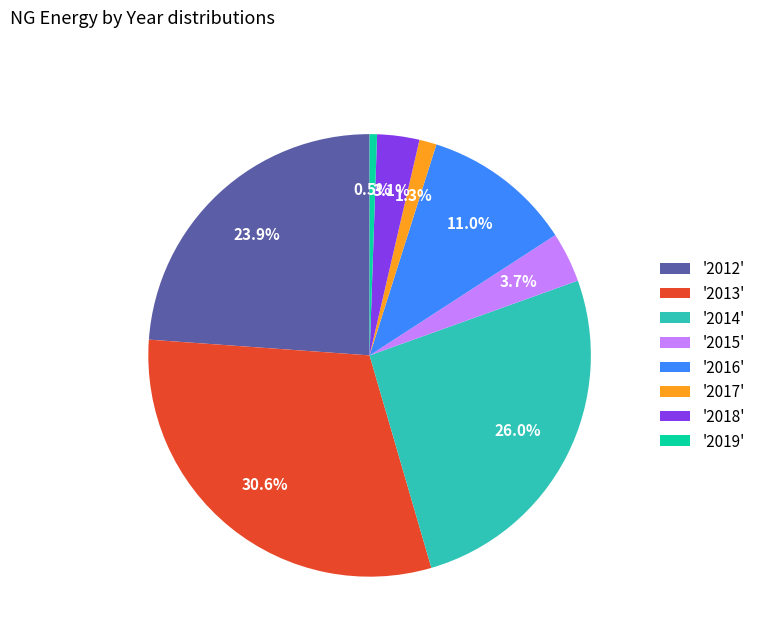

How many segments does this pie chart have?

8